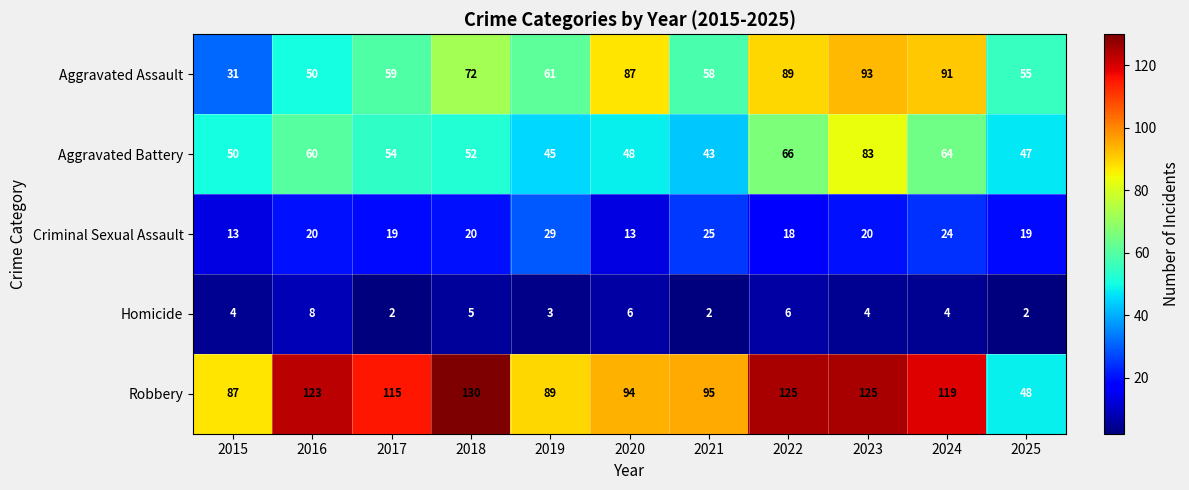

At how many categories does at least one series exceed 73?

10